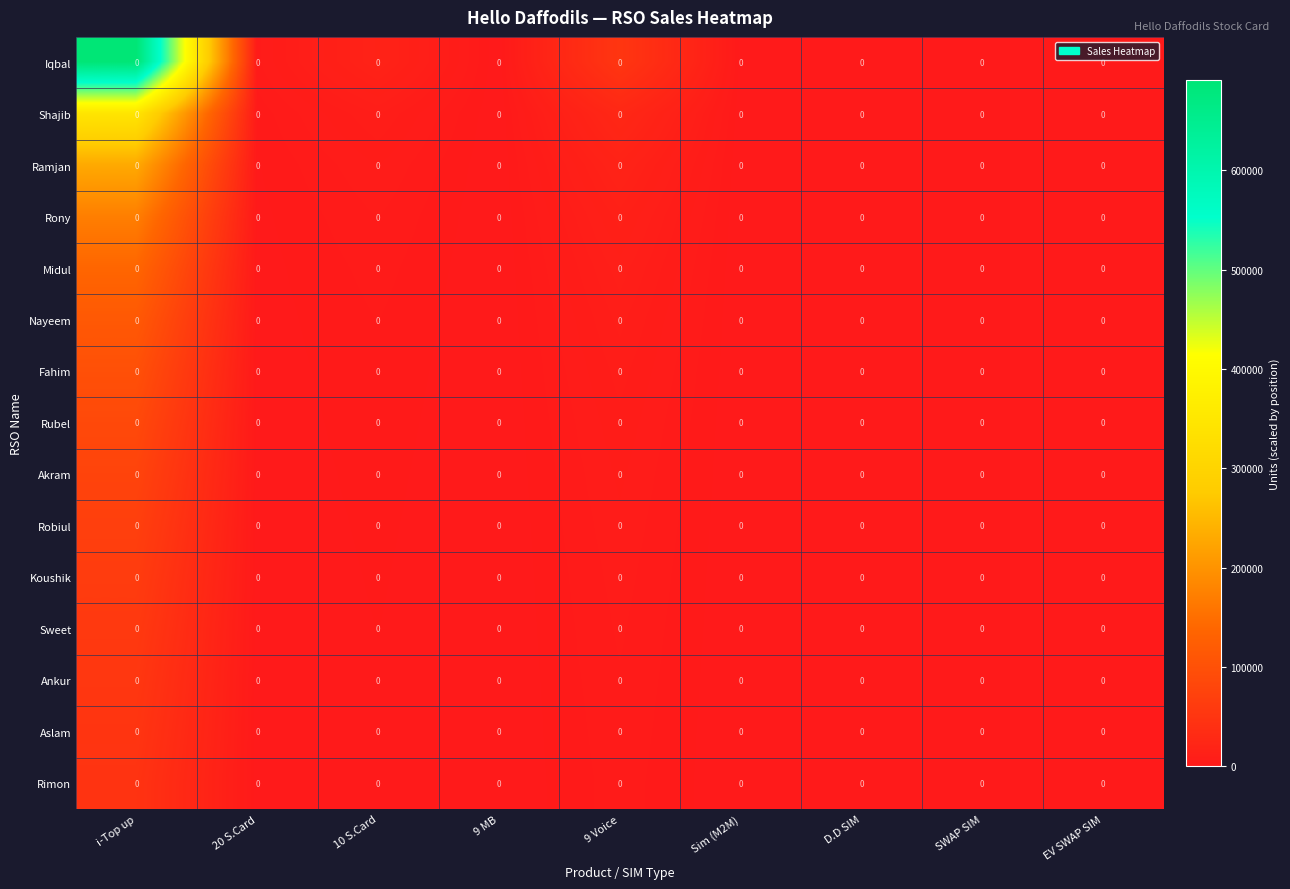

Rank the categories by Robiul value from lowest to highest.

9 MB, EV SWAP SIM, SWAP SIM, D.D SIM, Sim (M2M), 20 S.Card, 10 S.Card, 9 Voice, i-Top up